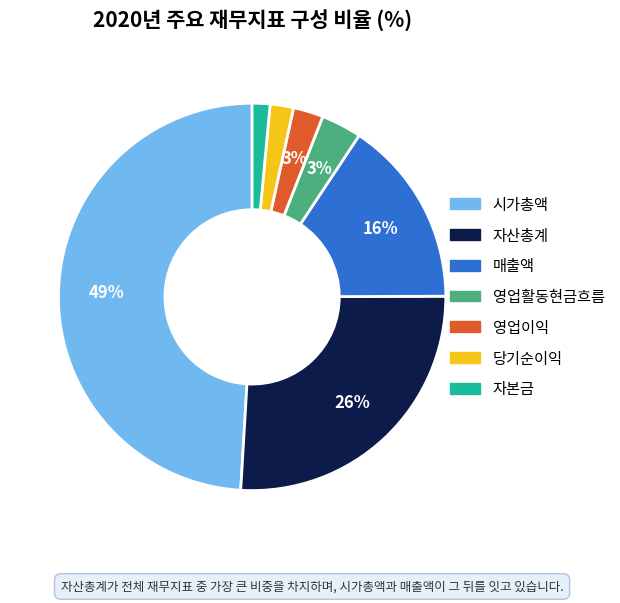

How many segments does this pie chart have?

7